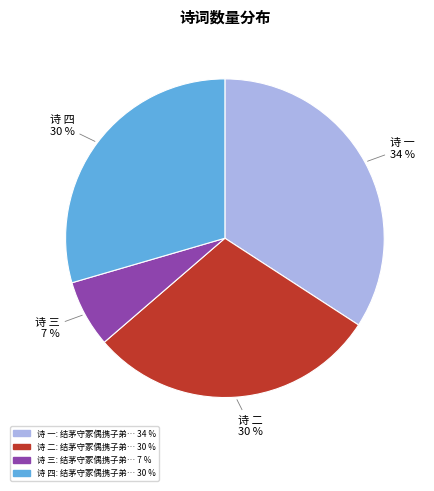

How many segments does this pie chart have?

4